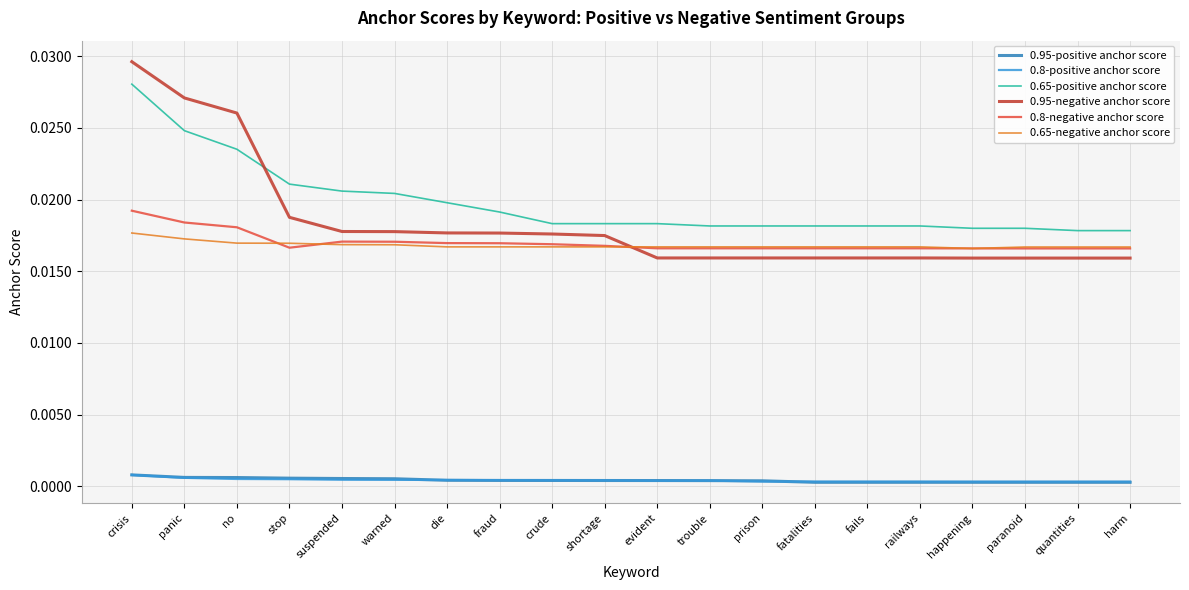

After their last crossing, which series has the higher values: 0.95-negative anchor score or 0.65-positive anchor score?

0.65-positive anchor score